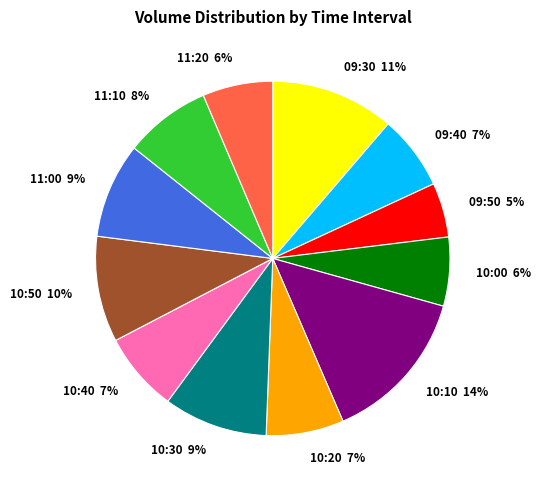

Does 10:40 account for over 50% of the chart?

No